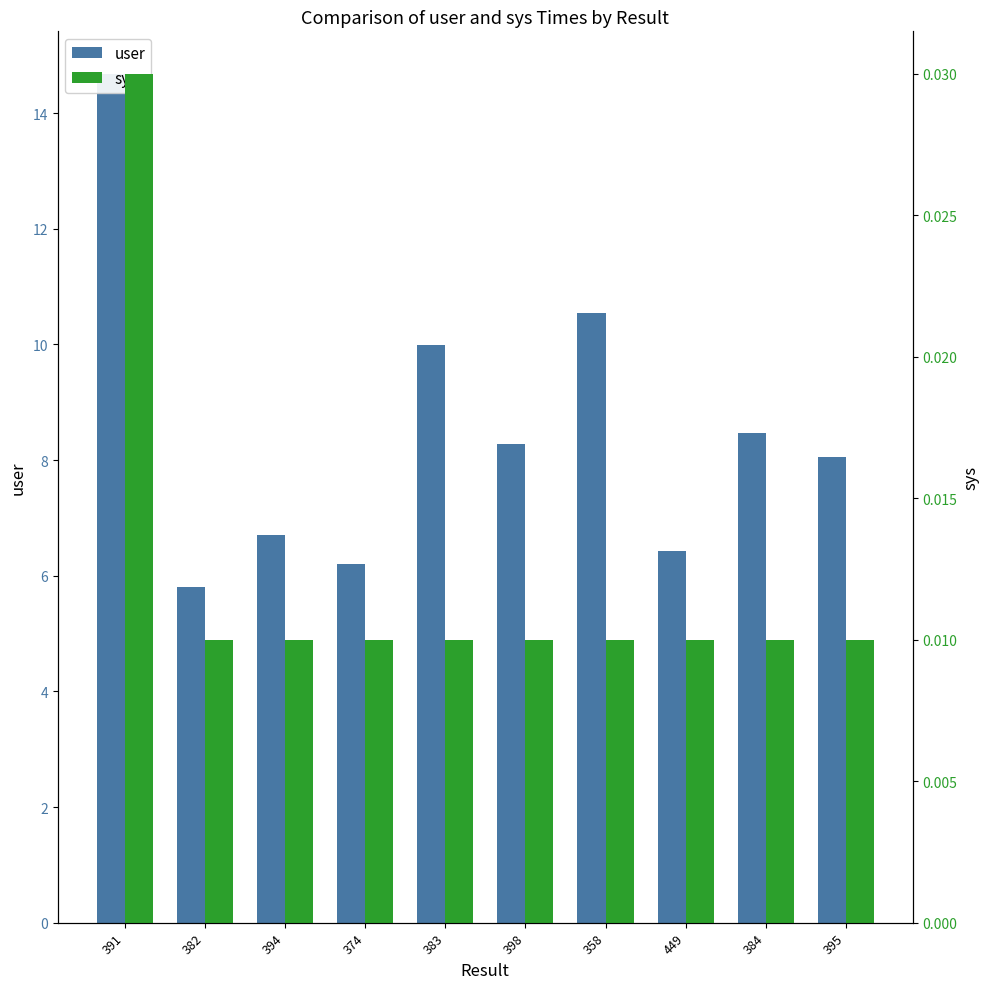

How many groups of bars are there?

10